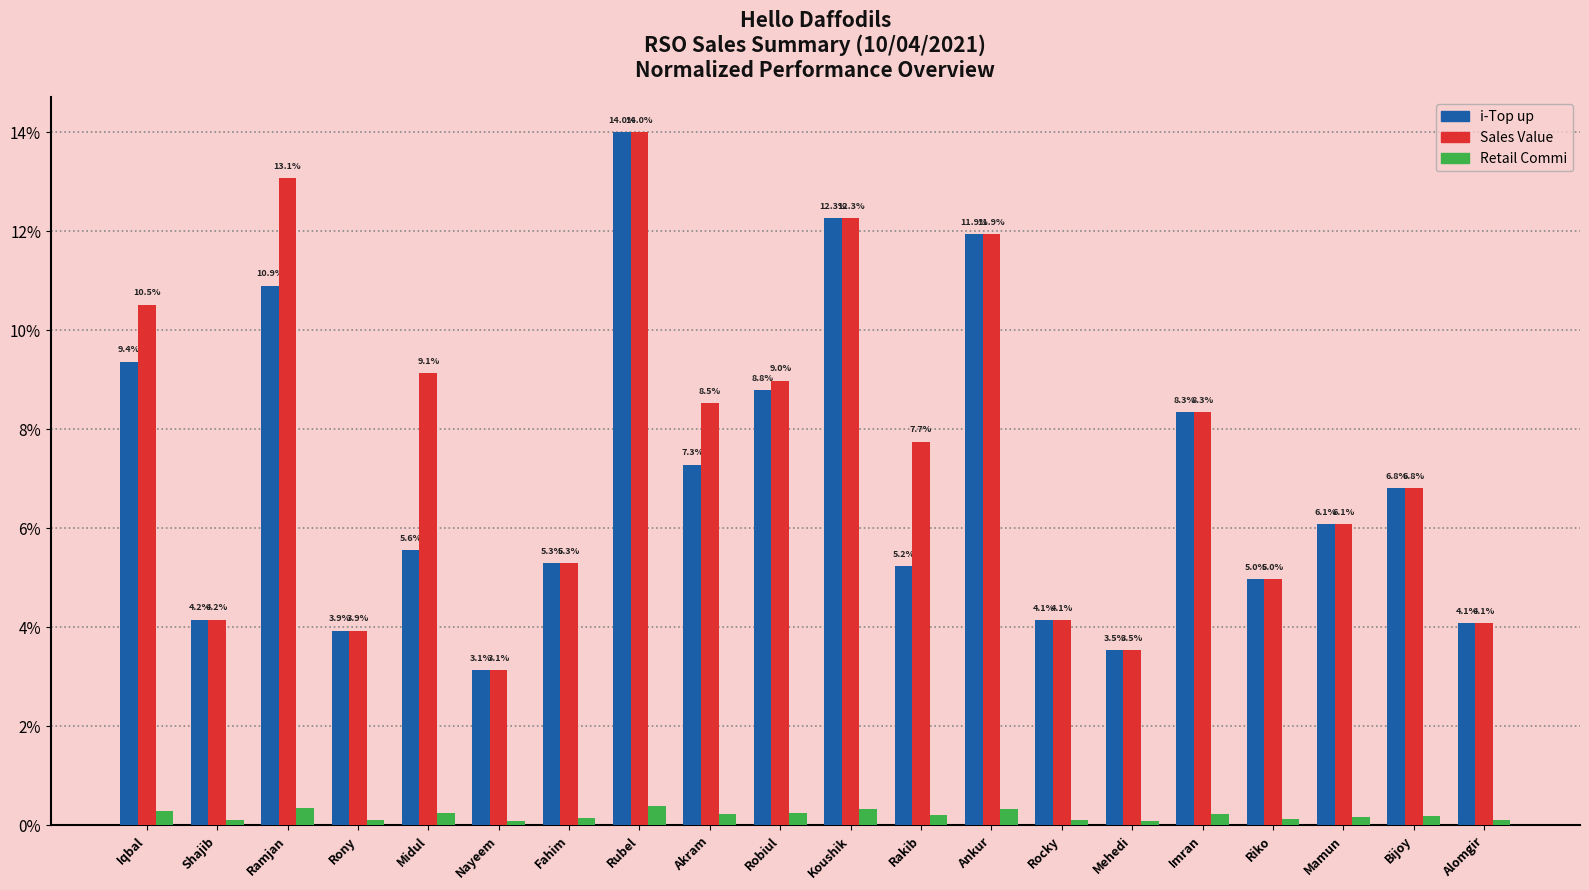

What is the difference between the maximum and minimum values in the Sales Value series?

10.9